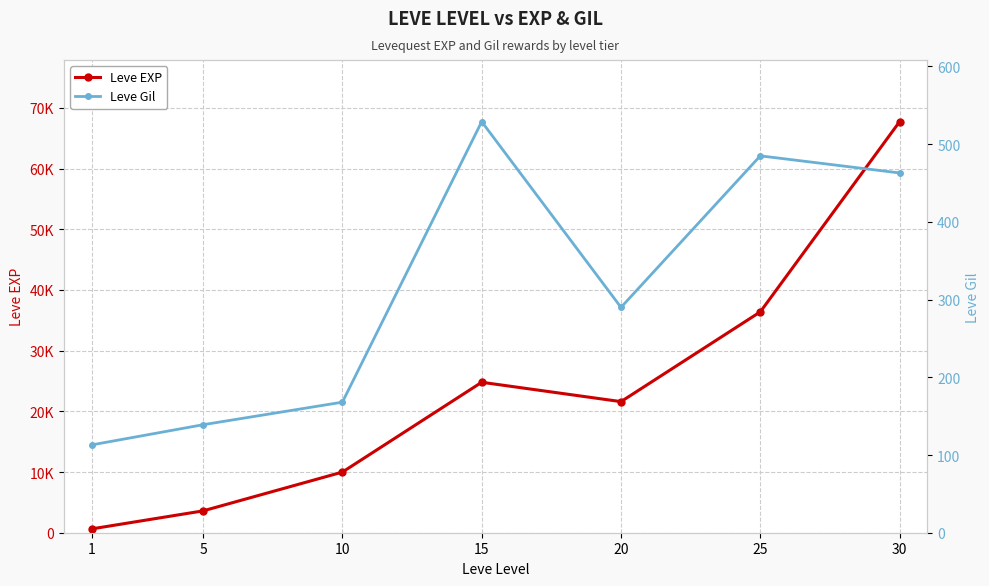

Where is the first local minimum for Leve EXP?

20